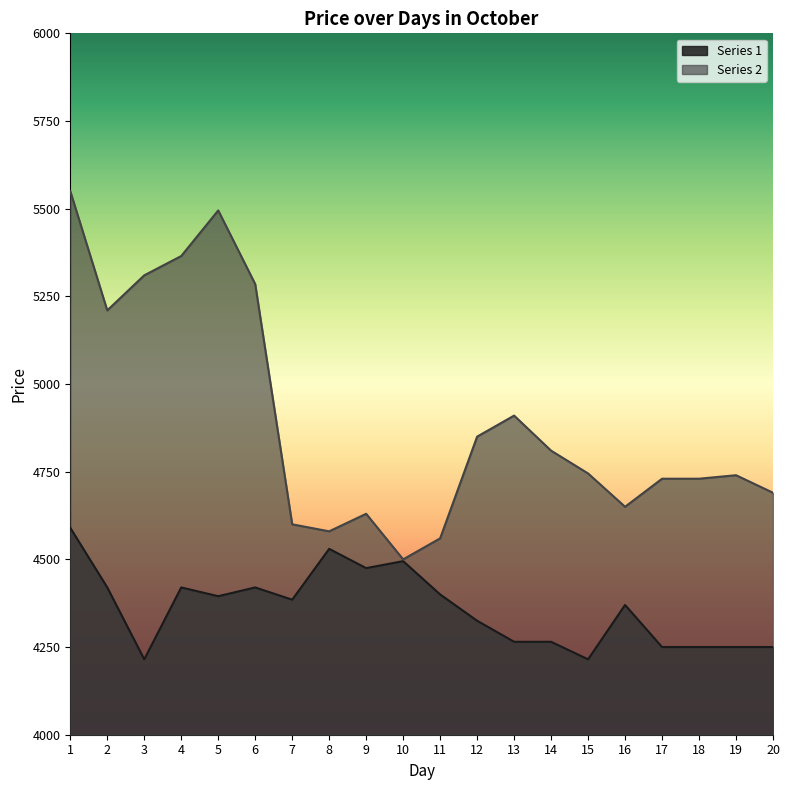

Reading right to left, extract all data points from this chart.

Series 1: 4250	4250	4250	4250	4370	4215	4265	4265	4325	4400	4495	4475	4530	4385	4420	4395	4420	4215	4420	4590
Series 2: 4690	4740	4730	4730	4650	4745	4810	4910	4850	4560	4500	4630	4580	4600	5285	5495	5365	5310	5210	5550